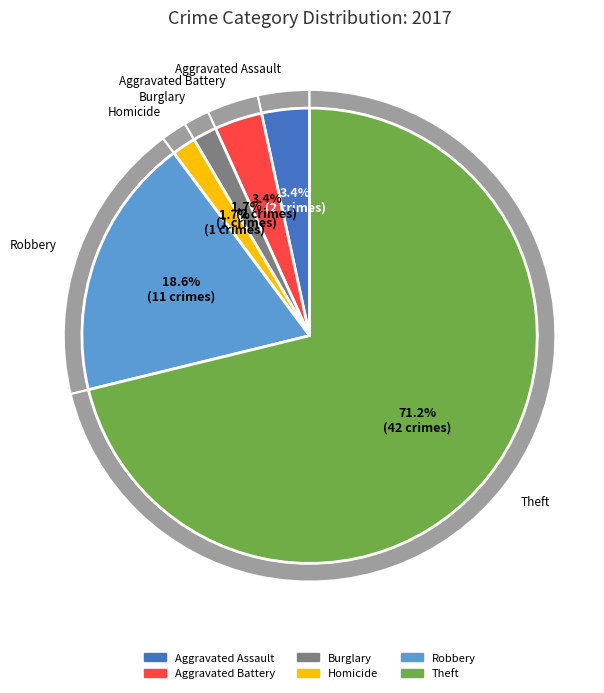

What percentage is the Homicide slice, to the nearest percent?

2%